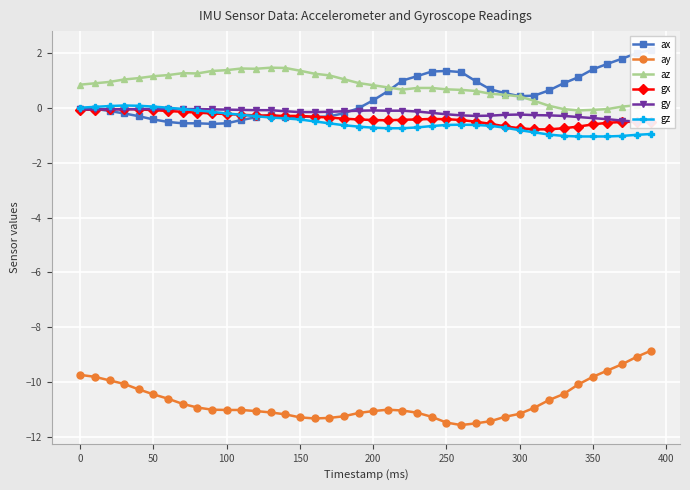

True or false: gx has more than 0 points higher than both neighbors.

True